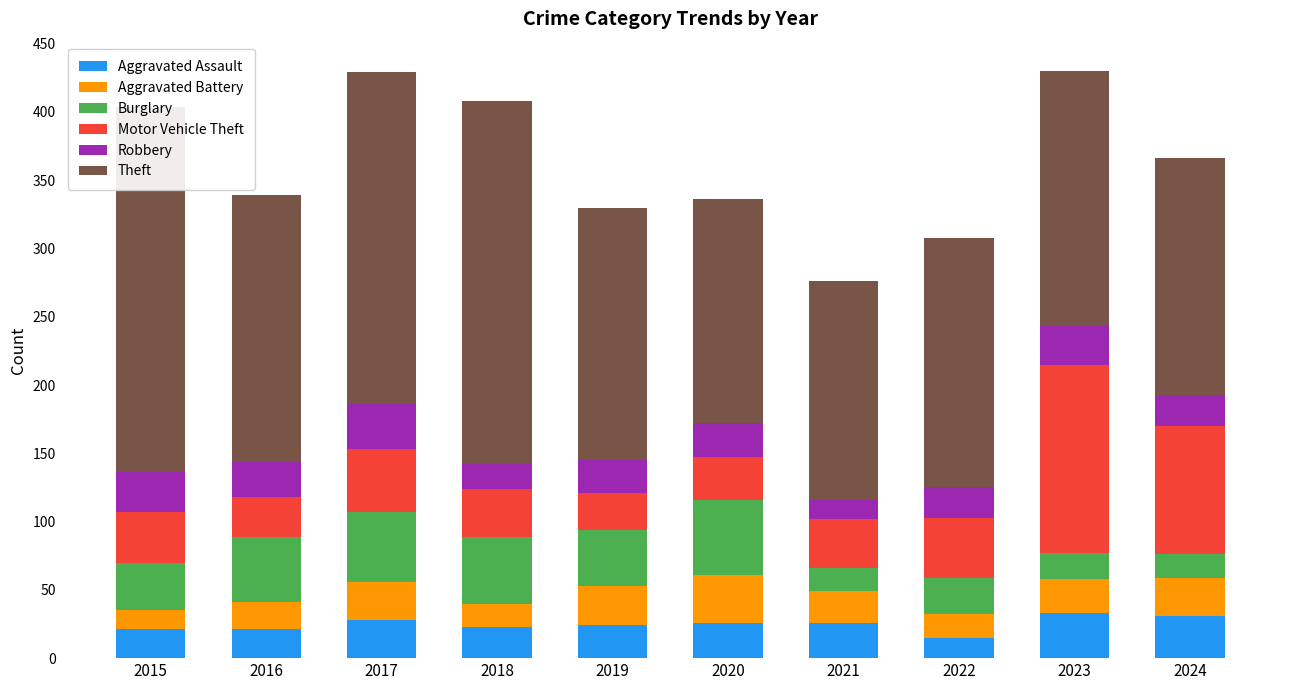

Rank the categories by Aggravated Battery value from lowest to highest.

2015, 2018, 2022, 2016, 2021, 2023, 2017, 2024, 2019, 2020